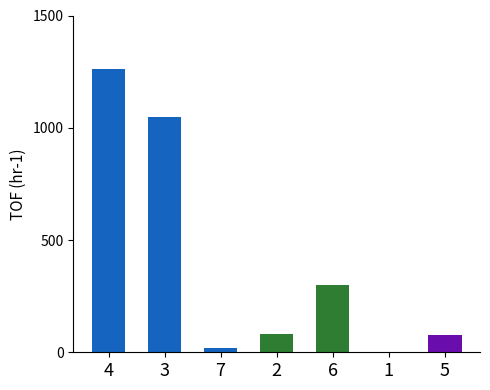

Approximately how many times larger is the value at 4 compared to 6?

4.2